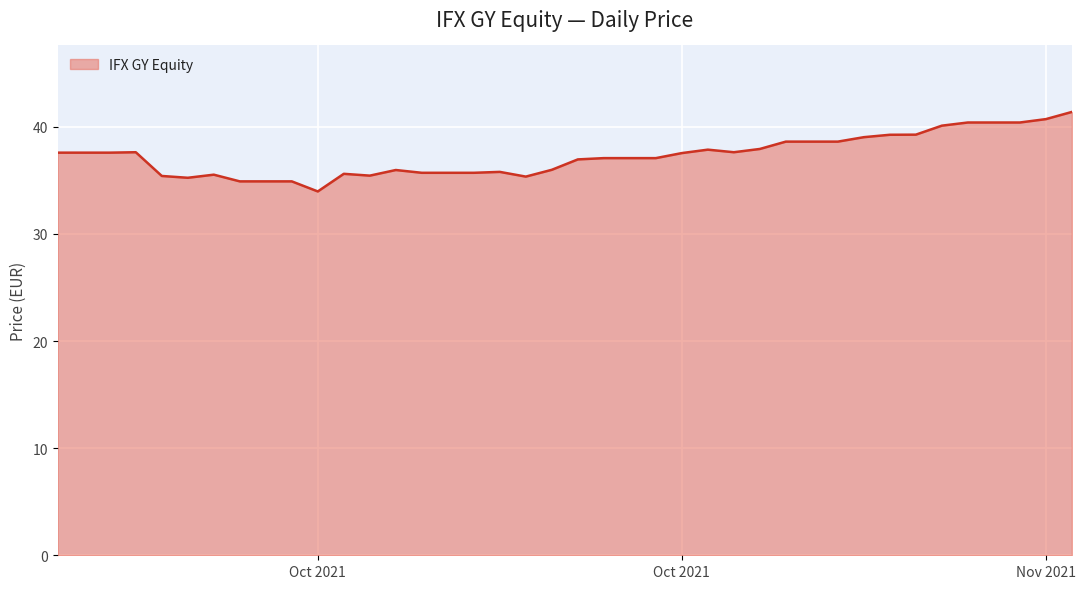

What is the greatest value displayed?

41.4